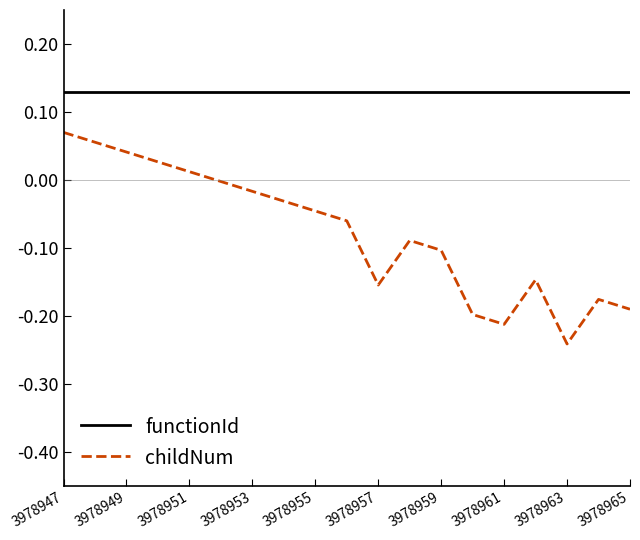

Which series has the largest range (max minus min)?

childNum